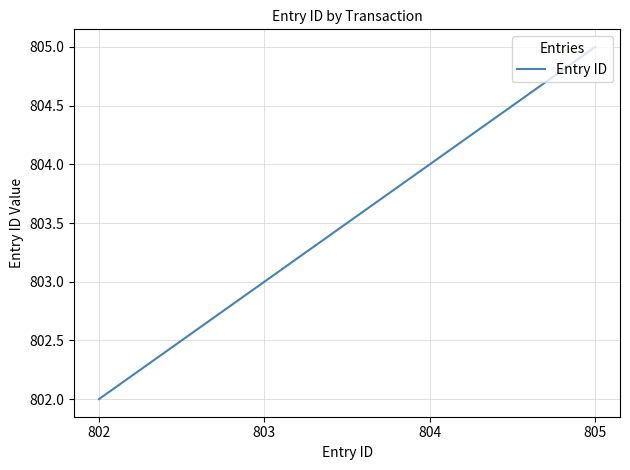

True or false: the data has more than 1 interior local peaks.

False